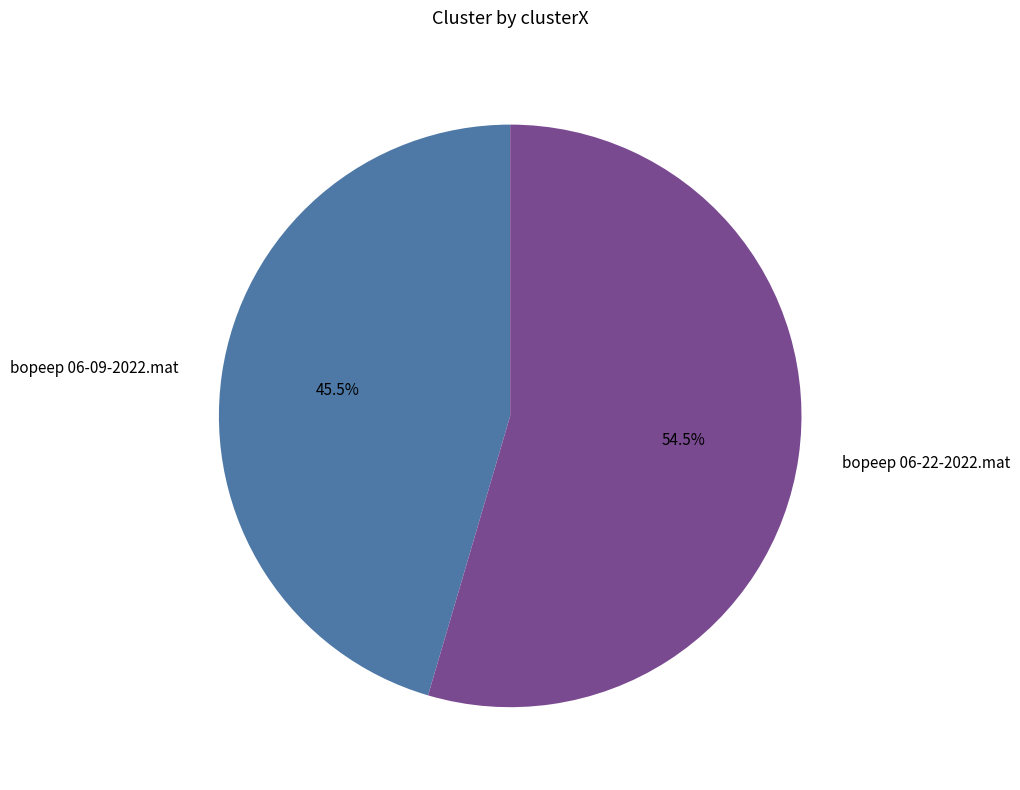

What percentage do bopeep 06-22-2022.mat and bopeep 06-09-2022.mat together represent?

100.0%